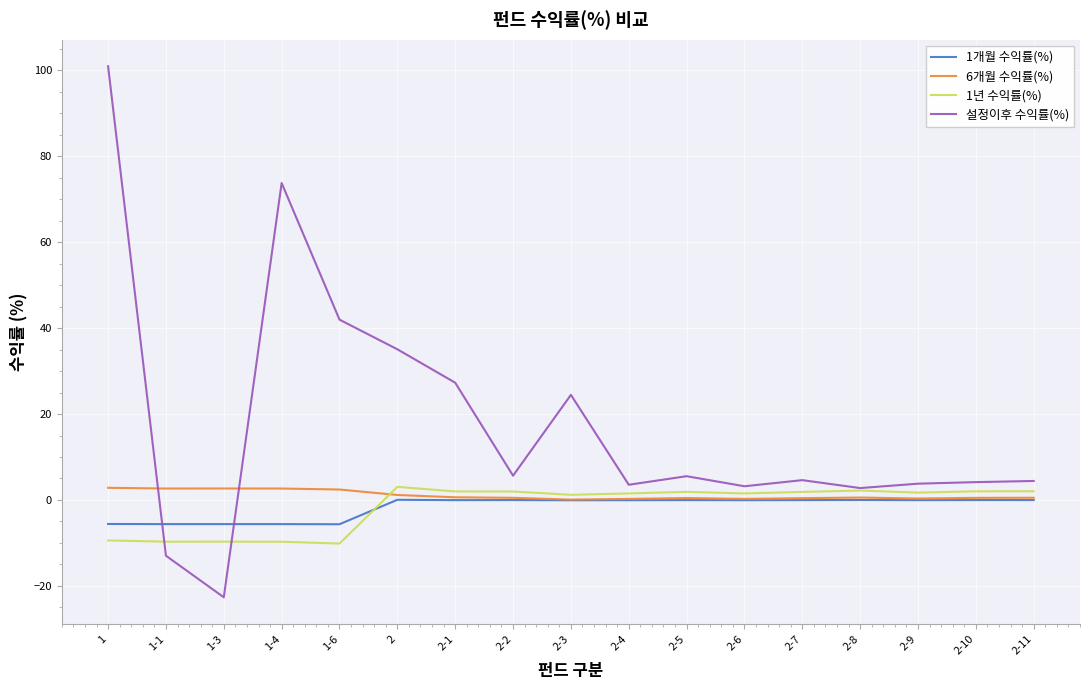

Between 1-1 and 1-6, which series saw the biggest shift?

설정이후 수익률(%)